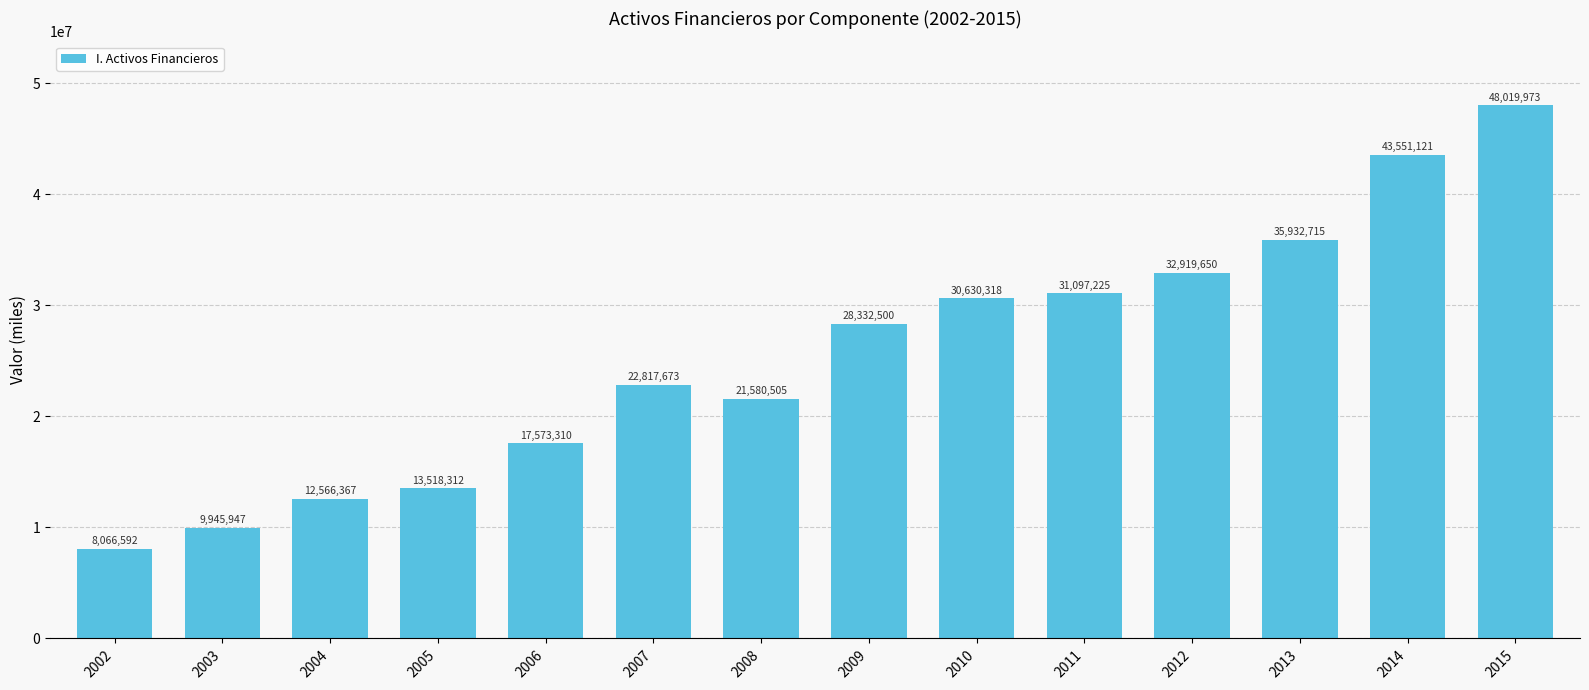

The value at 2011 is 31097225. True or false?

True